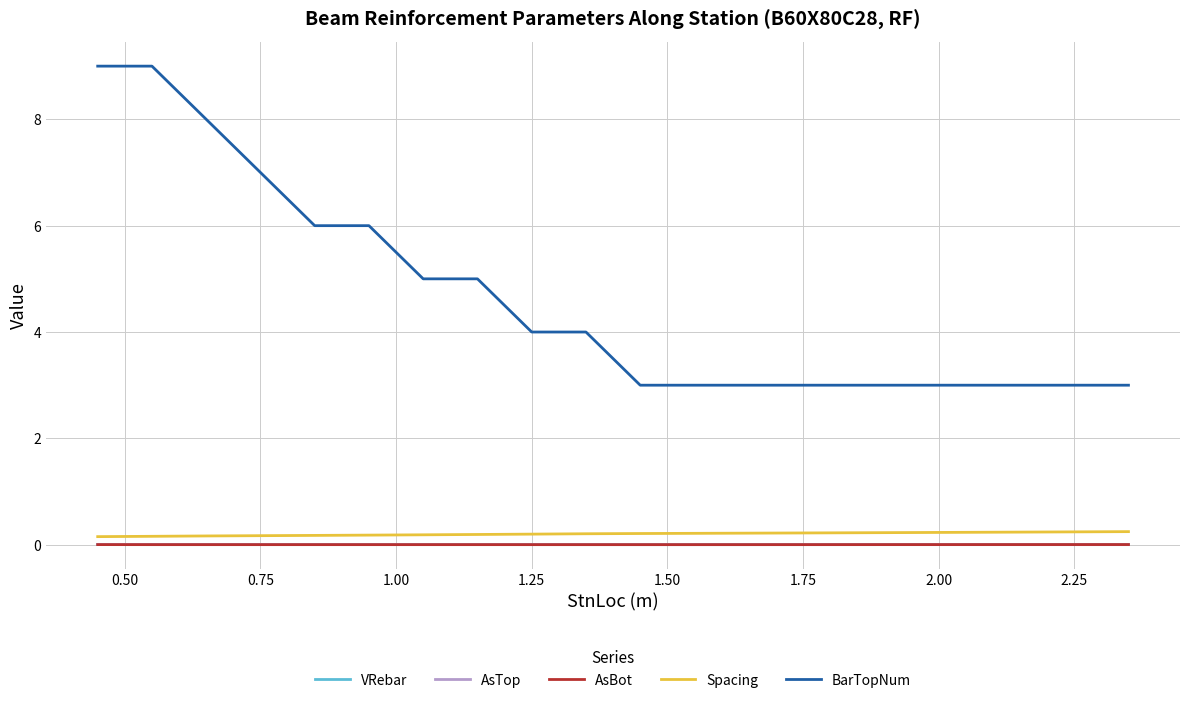

What is the greatest value displayed?

9.0